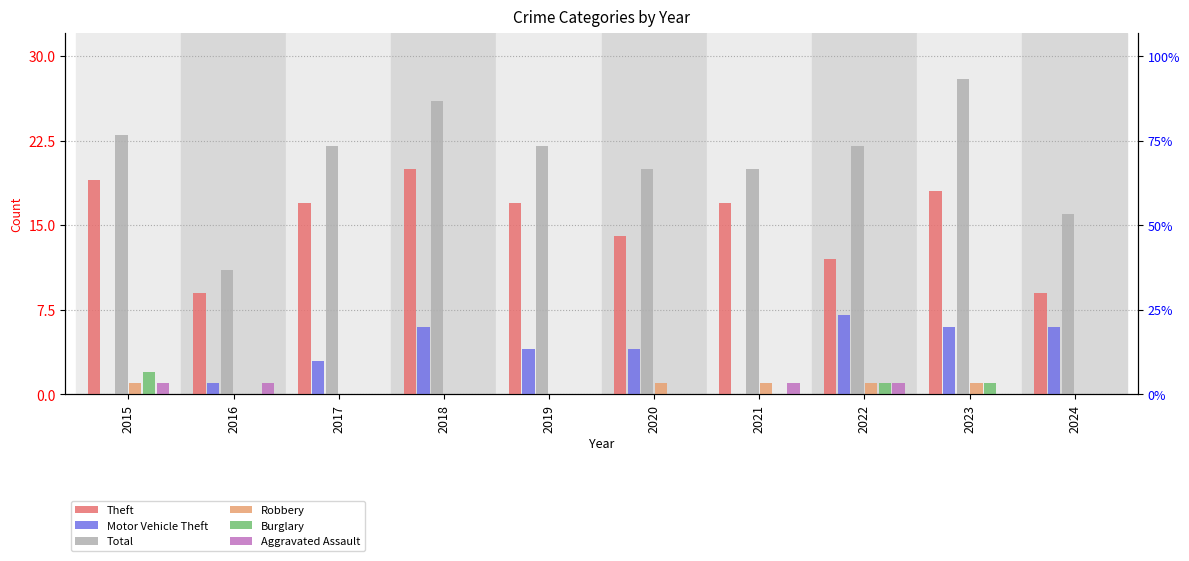

How many distinct data groups are displayed?

6